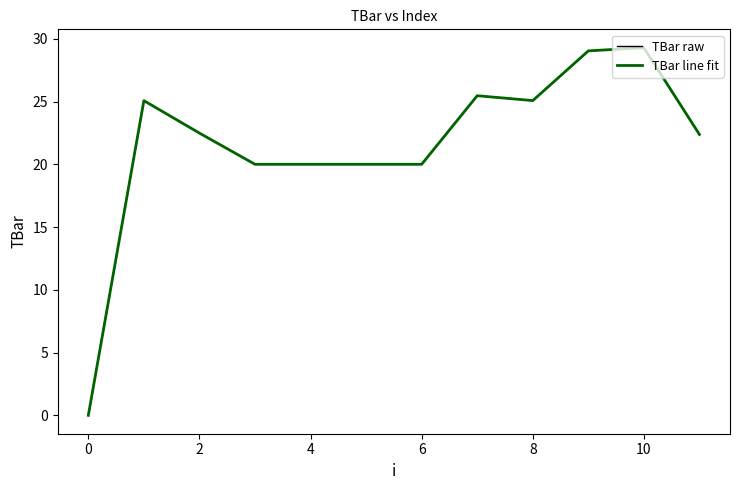

Is this an area chart (filled region under the line)?

No